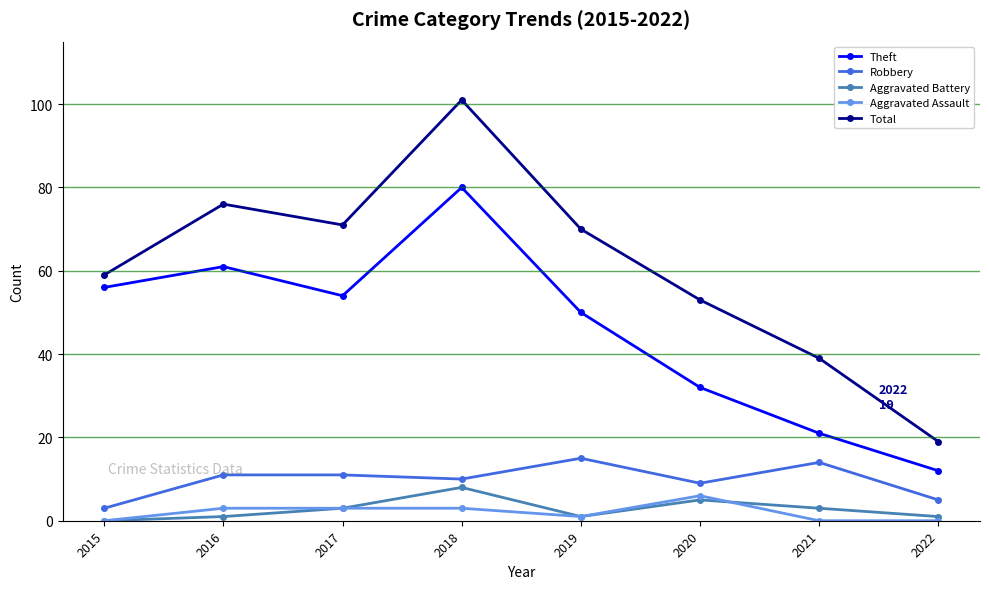

Which series changed the most between 2015 and 2016?

Total